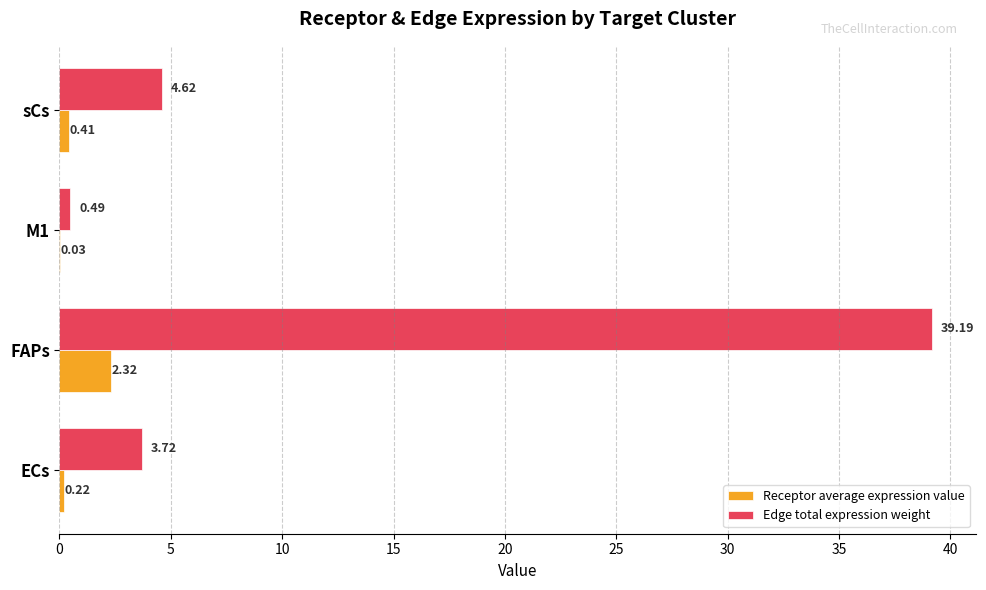

How many categories are shown in the chart?

4